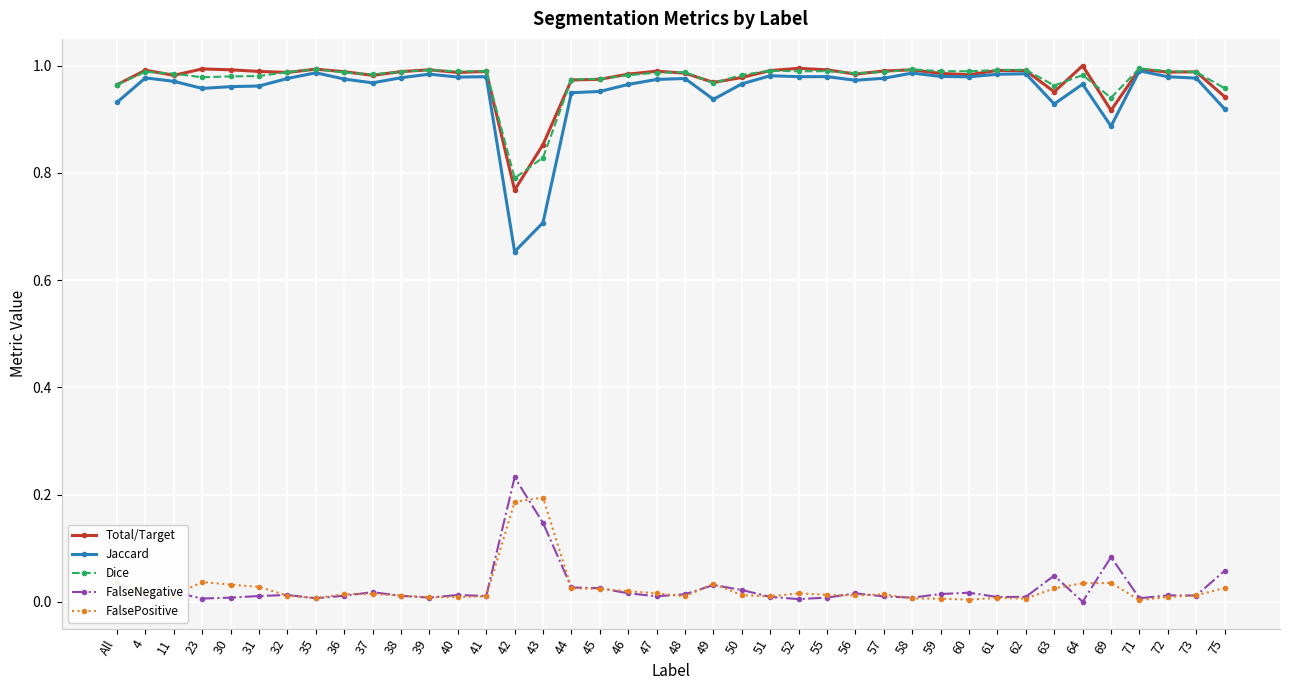

What is the sum of the Jaccard values at 32 and 56?

1.9